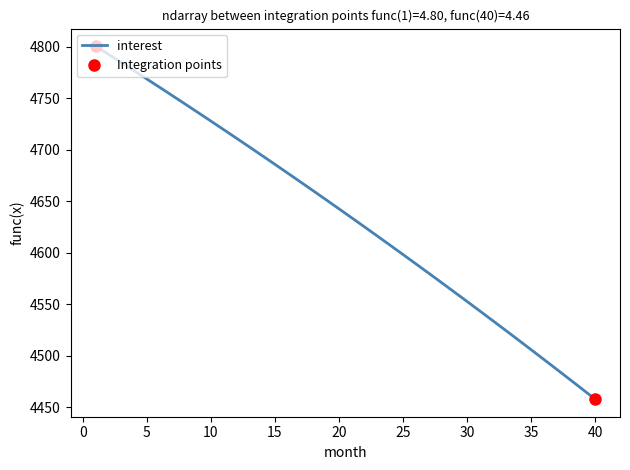

True or false: interest has a value of 1775.2 at 10.

False